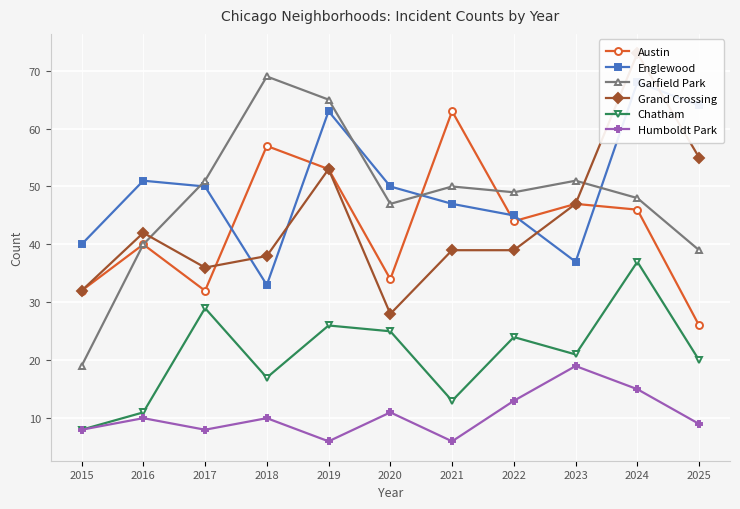

Reading right to left, transcribe all the data shown in this chart.

Austin: 26	46	47	44	63	34	53	57	32	40	32
Englewood: 64	68	37	45	47	50	63	33	50	51	40
Garfield Park: 39	48	51	49	50	47	65	69	51	40	19
Grand Crossing: 55	73	47	39	39	28	53	38	36	42	32
Chatham: 20	37	21	24	13	25	26	17	29	11	8
Humboldt Park: 9	15	19	13	6	11	6	10	8	10	8